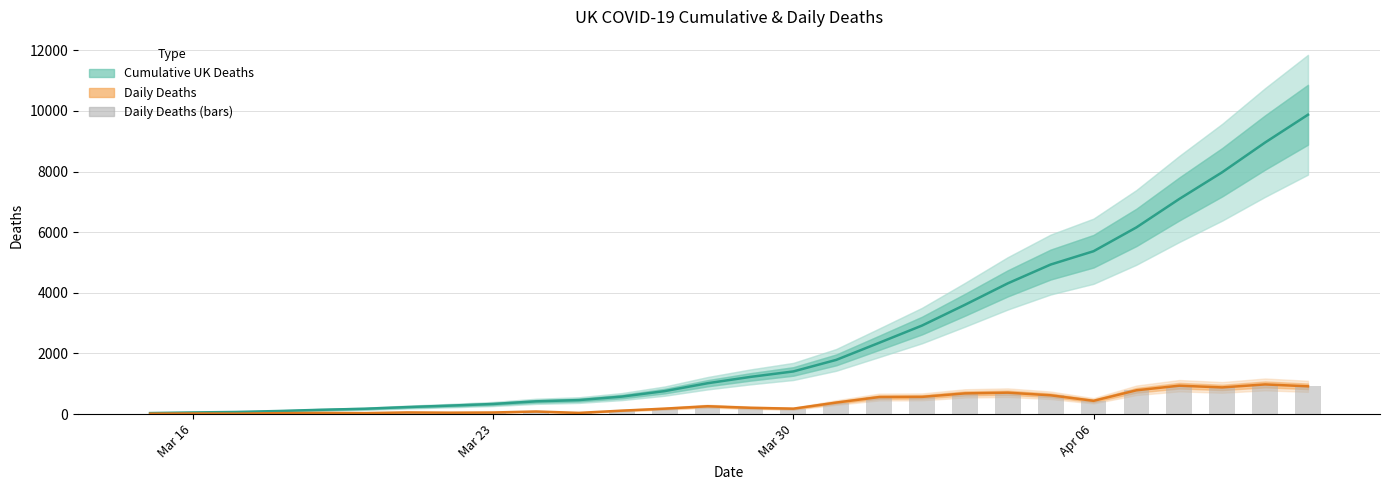

Reading left to right, extract all data points from this chart.

Cumulative UK Deaths: 35	55	71	103	144	177	233	281	335	422	463	578	759	1019	1228	1408	1789	2352	2921	3605	4313	4934	5373	6159	7097	7978	8958	9875
Daily Deaths: 14	20	16	32	41	33	56	48	54	87	41	115	181	260	209	180	381	563	569	684	708	621	439	786	938	881	980	917
Daily Deaths (bars): 14	20	16	32	41	33	56	48	54	87	41	115	181	260	209	180	381	563	569	684	708	621	439	786	938	881	980	917